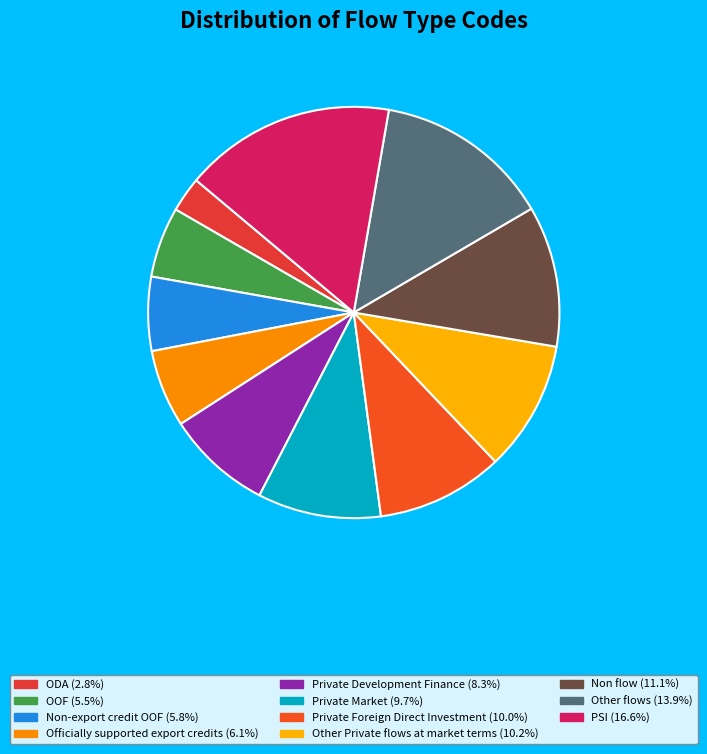

True or false: Officially supported export credits accounts for 19% of the total.

False